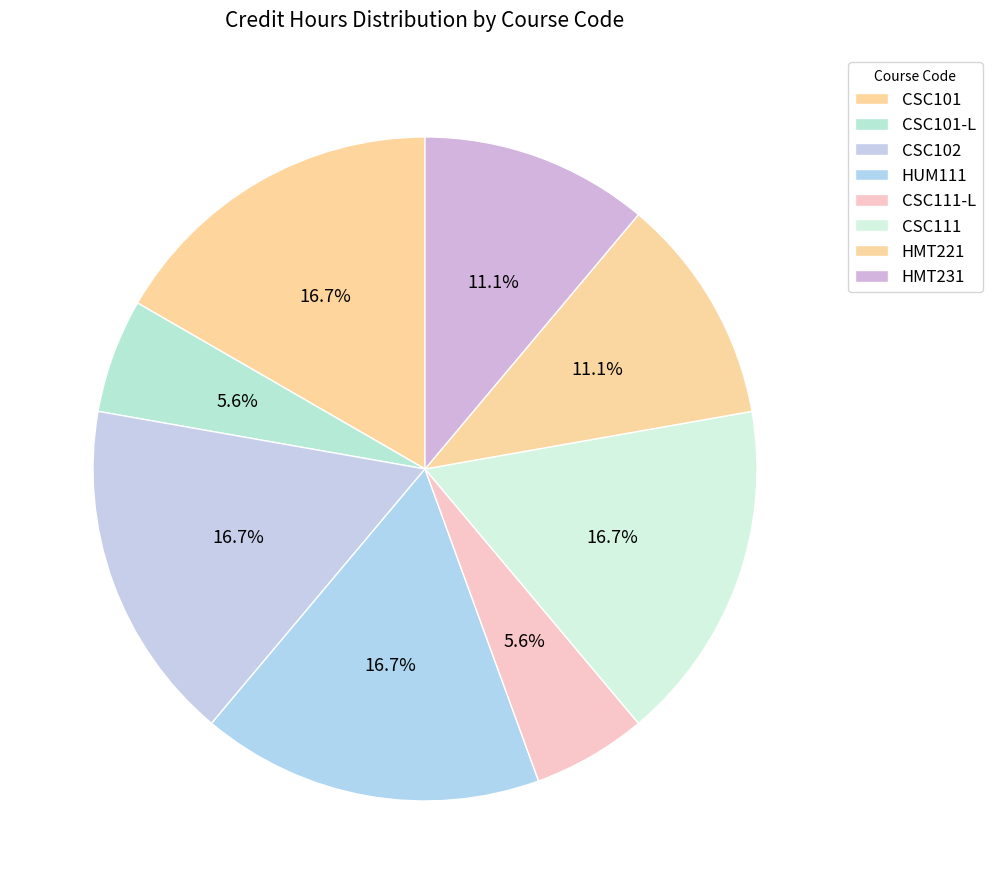

How many segments does this pie chart have?

8